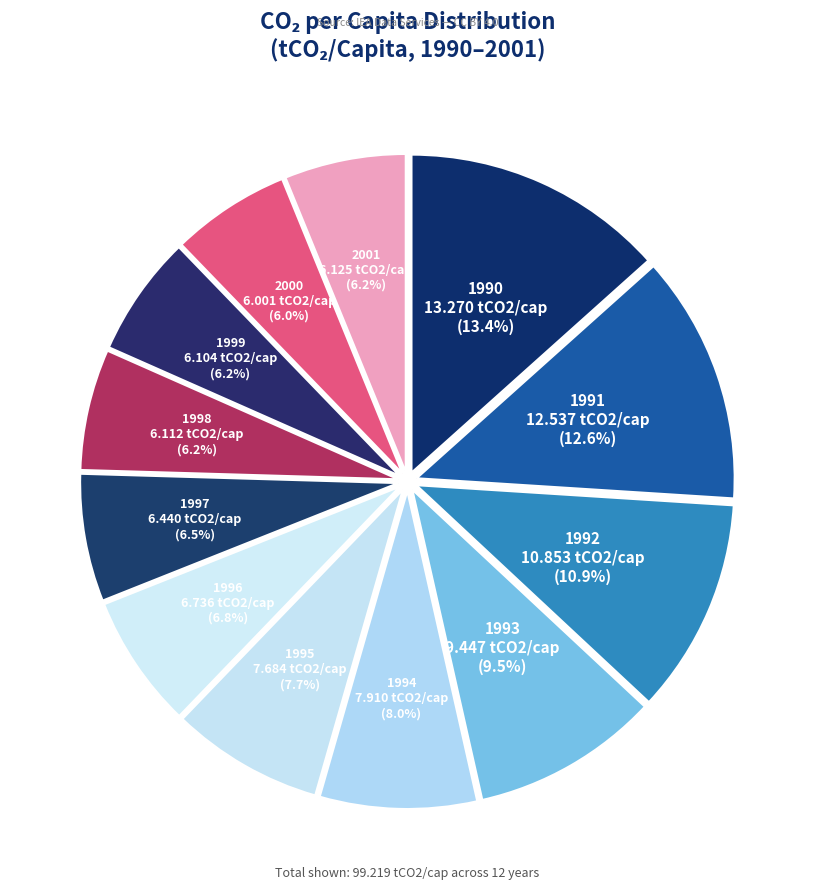

Which slice is the largest?

1990